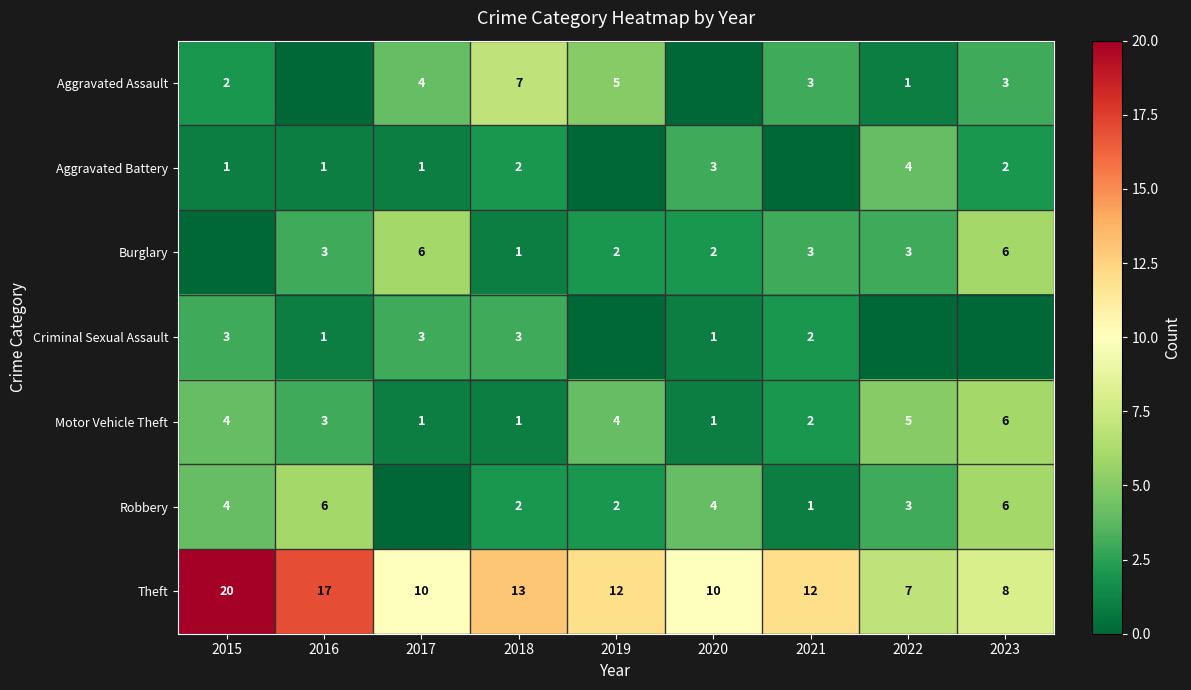

What is the spread (max minus min) of values at 2018?

12